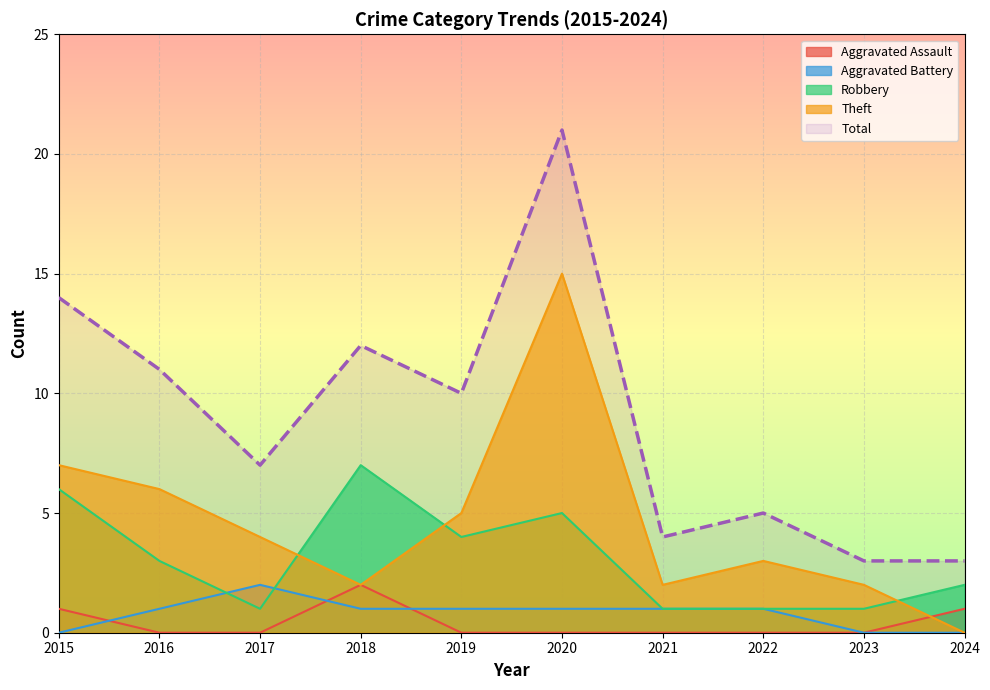

True or false: Theft and Aggravated Assault cross at least once.

True